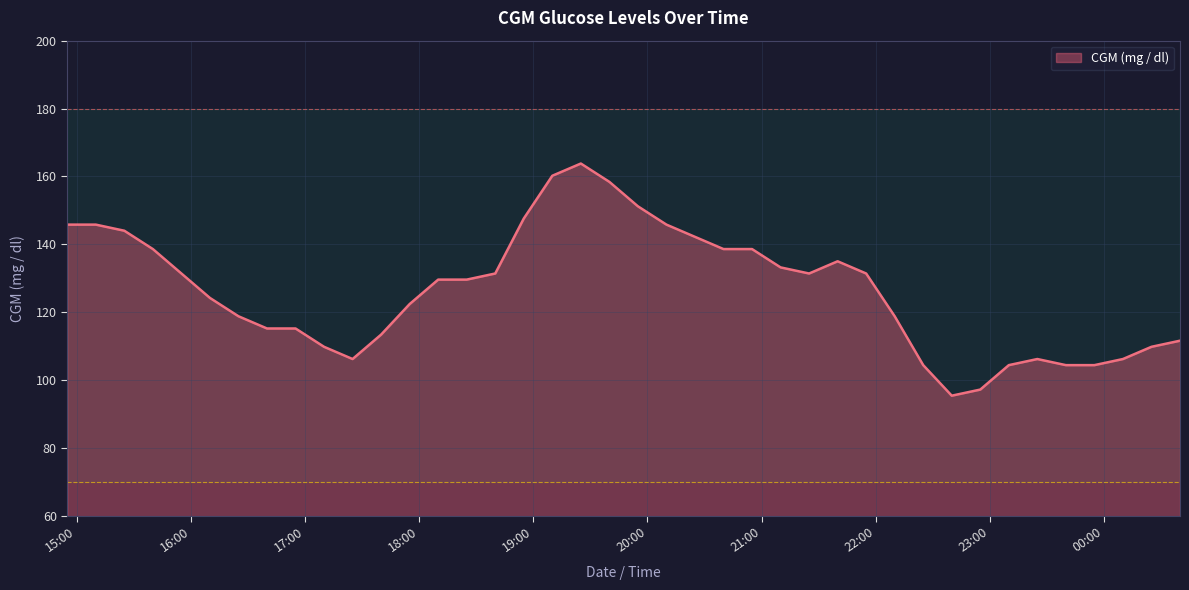

What is the maximum value shown in the chart?

163.8